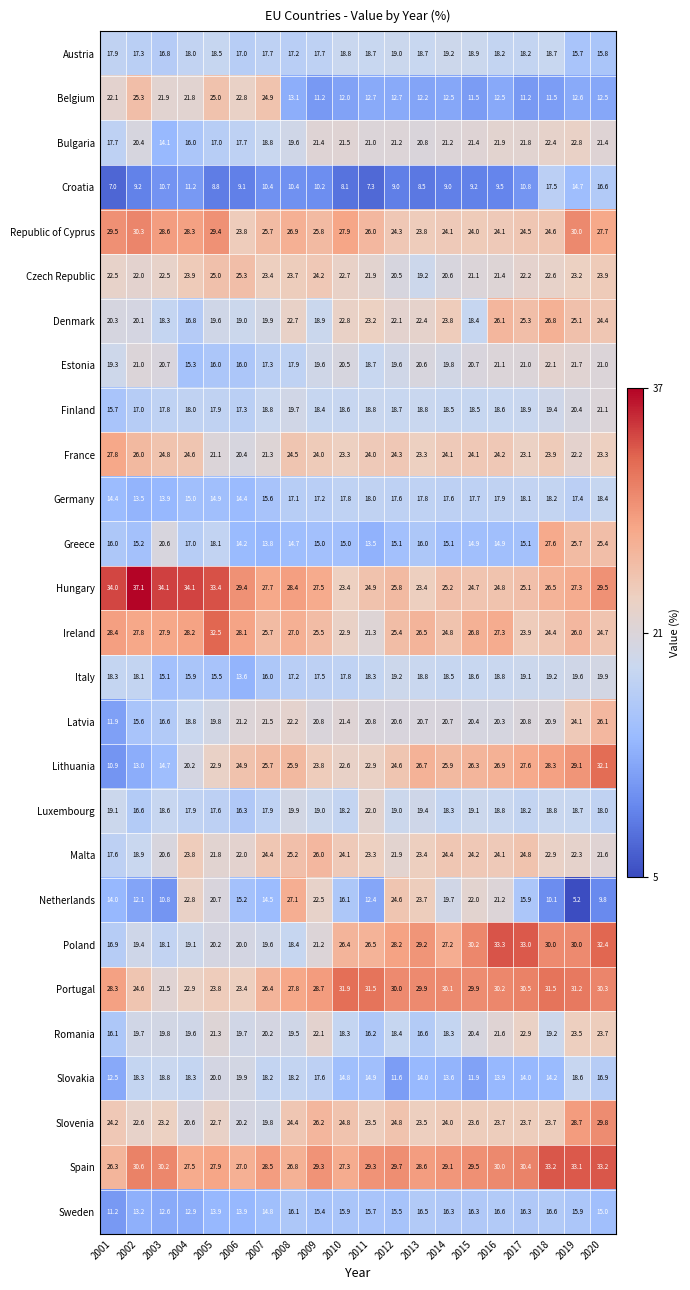

Count the number of data series in this chart.

27